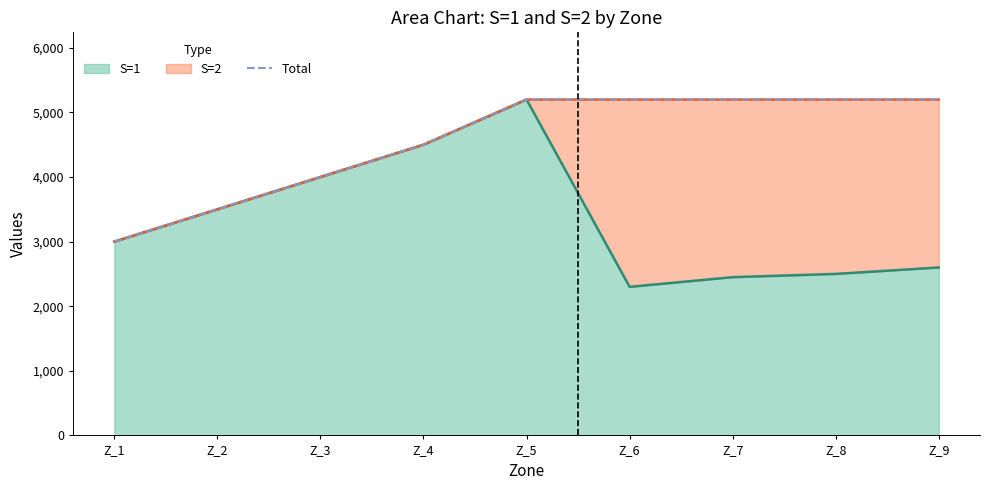

At which label is the value closest to 4100?

Z_3